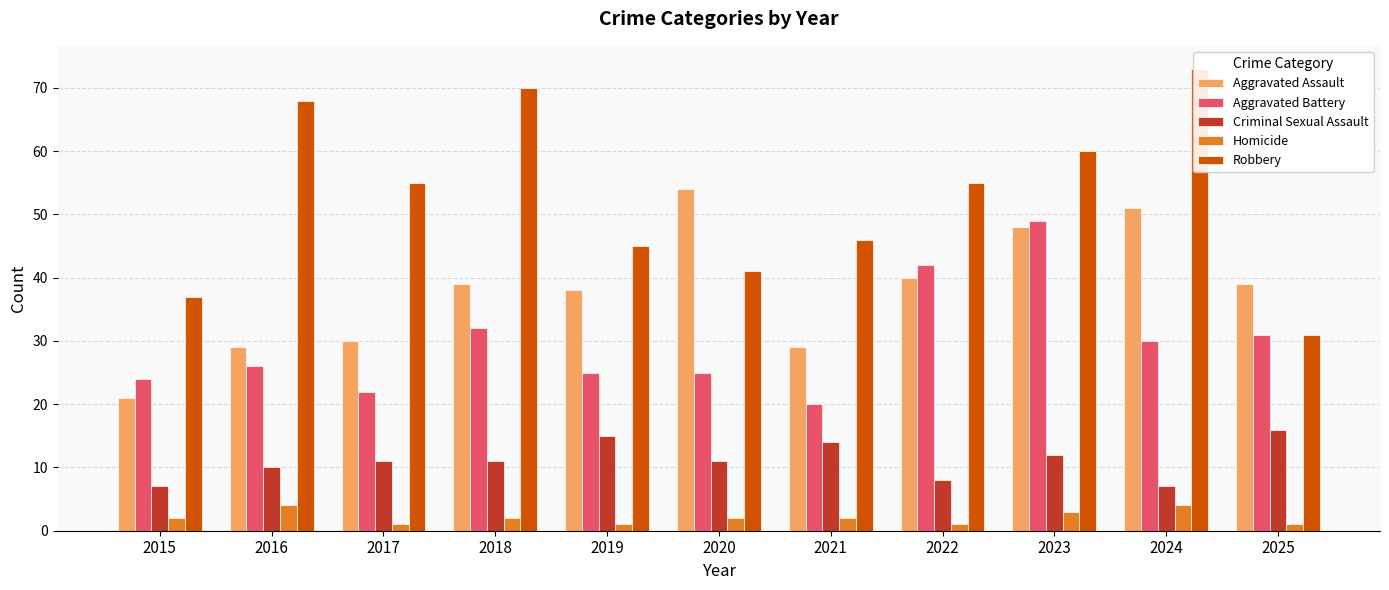

Reading left to right, what are all the values shown in this chart?

Aggravated Assault: 2015=21	2016=29	2017=30	2018=39	2019=38	2020=54	2021=29	2022=40	2023=48	2024=51	2025=39
Aggravated Battery: 2015=24	2016=26	2017=22	2018=32	2019=25	2020=25	2021=20	2022=42	2023=49	2024=30	2025=31
Criminal Sexual Assault: 2015=7	2016=10	2017=11	2018=11	2019=15	2020=11	2021=14	2022=8	2023=12	2024=7	2025=16
Homicide: 2015=2	2016=4	2017=1	2018=2	2019=1	2020=2	2021=2	2022=1	2023=3	2024=4	2025=1
Robbery: 2015=37	2016=68	2017=55	2018=70	2019=45	2020=41	2021=46	2022=55	2023=60	2024=73	2025=31